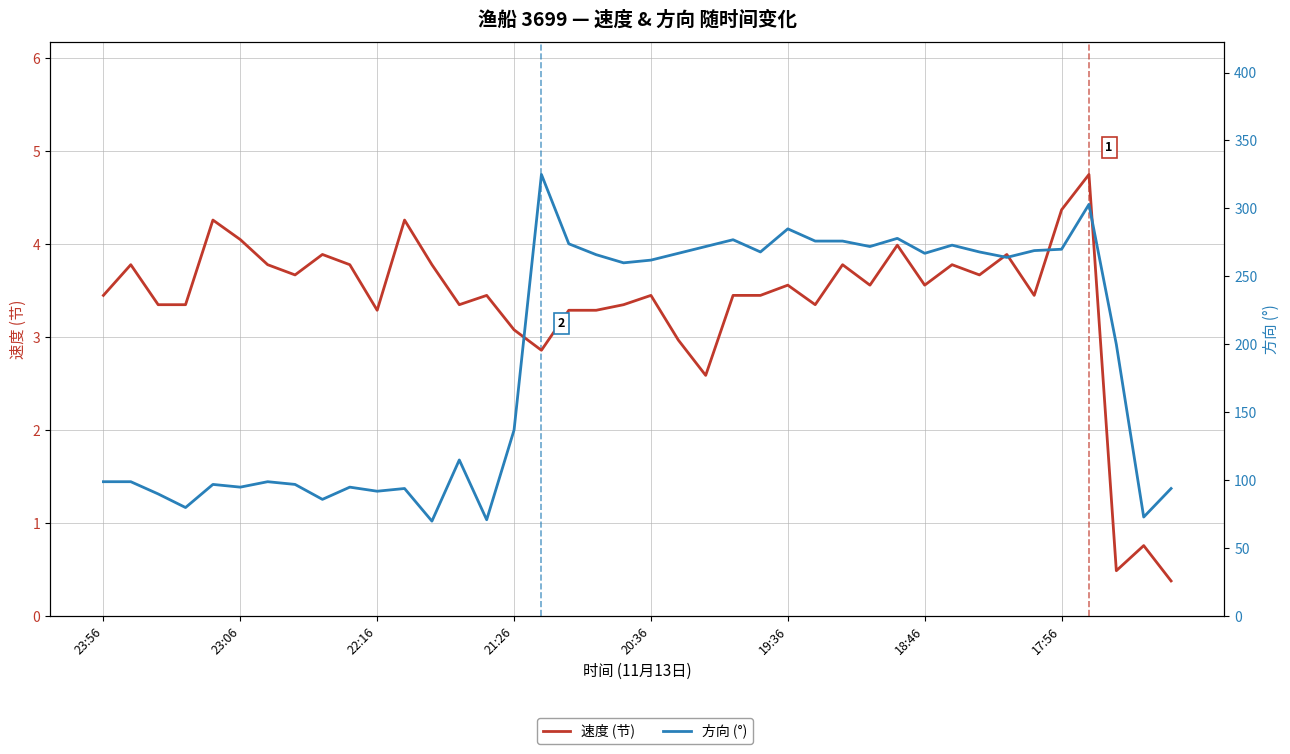

Where does the 速度 (节) series first go above 3?

23:56